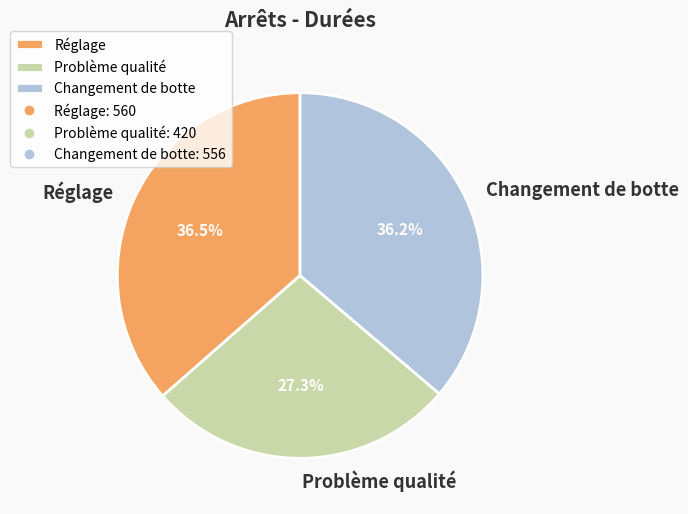

How many segments does this pie chart have?

3